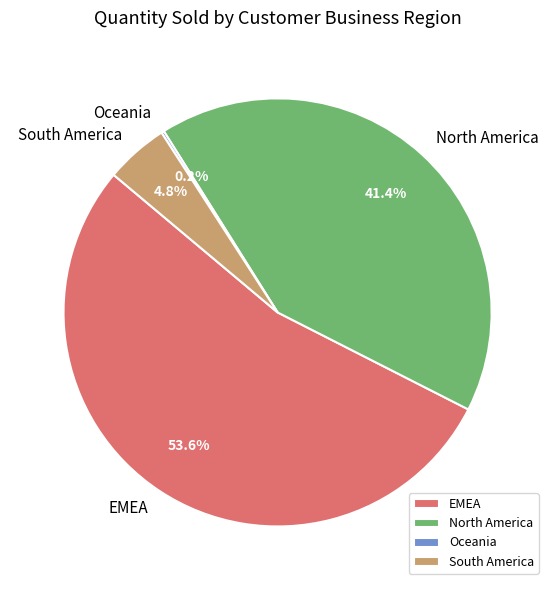

Between EMEA and North America, which is larger?

EMEA